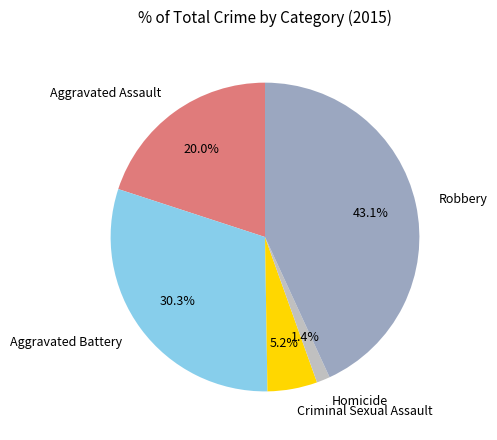

Is there any slice that represents more than half of the pie?

No